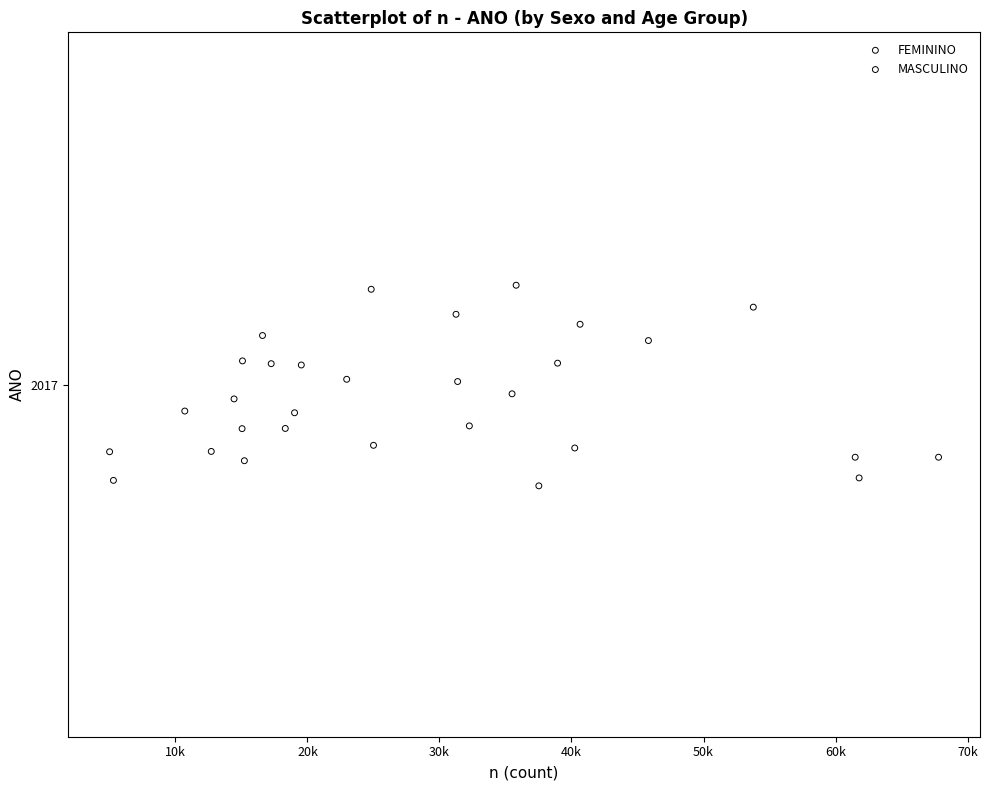

What are all the series names shown in the legend?

FEMININO, MASCULINO